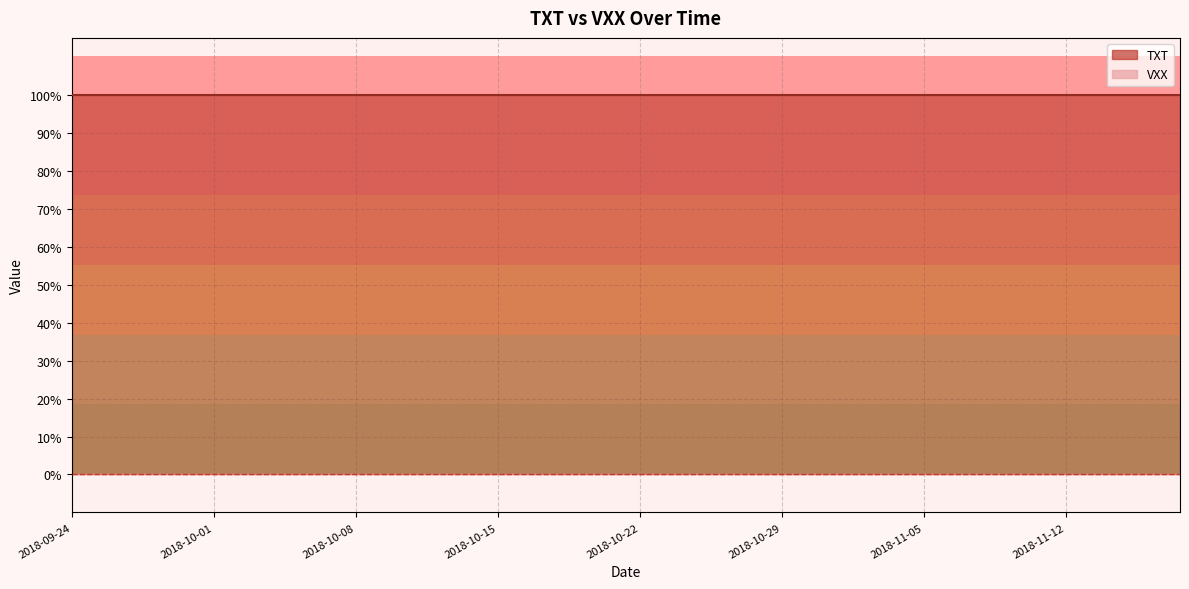

What are all the series names shown in the legend?

TXT, VXX